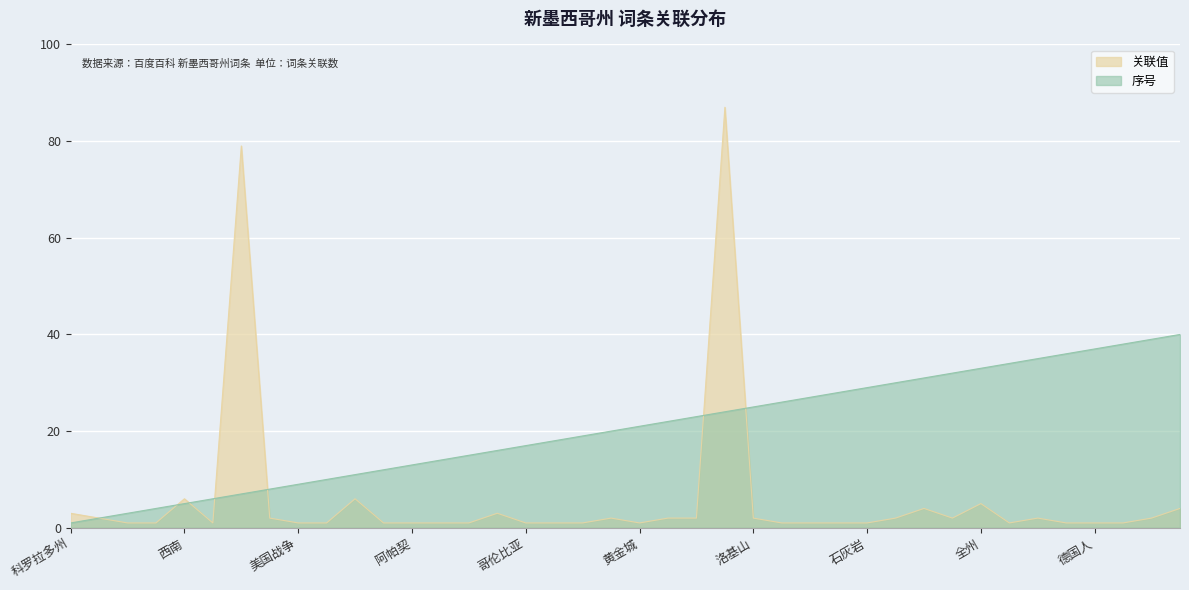

At which category is the sum across all series the highest?

墨西哥